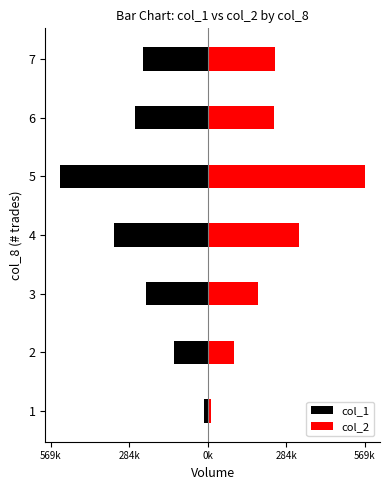

Is it true that col_2 equals 306046 at 3?

False